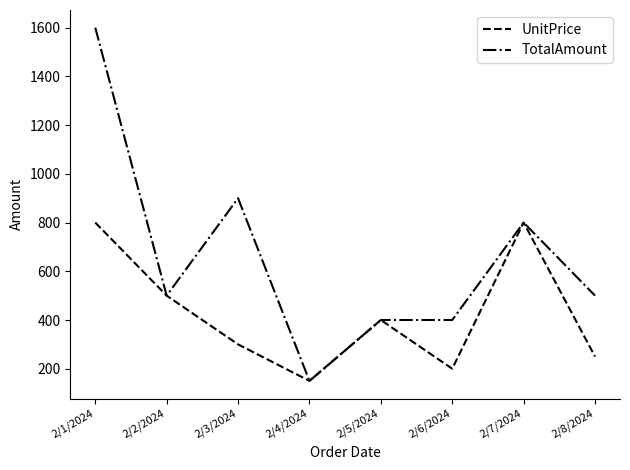

What are all the series names shown in the legend?

UnitPrice, TotalAmount